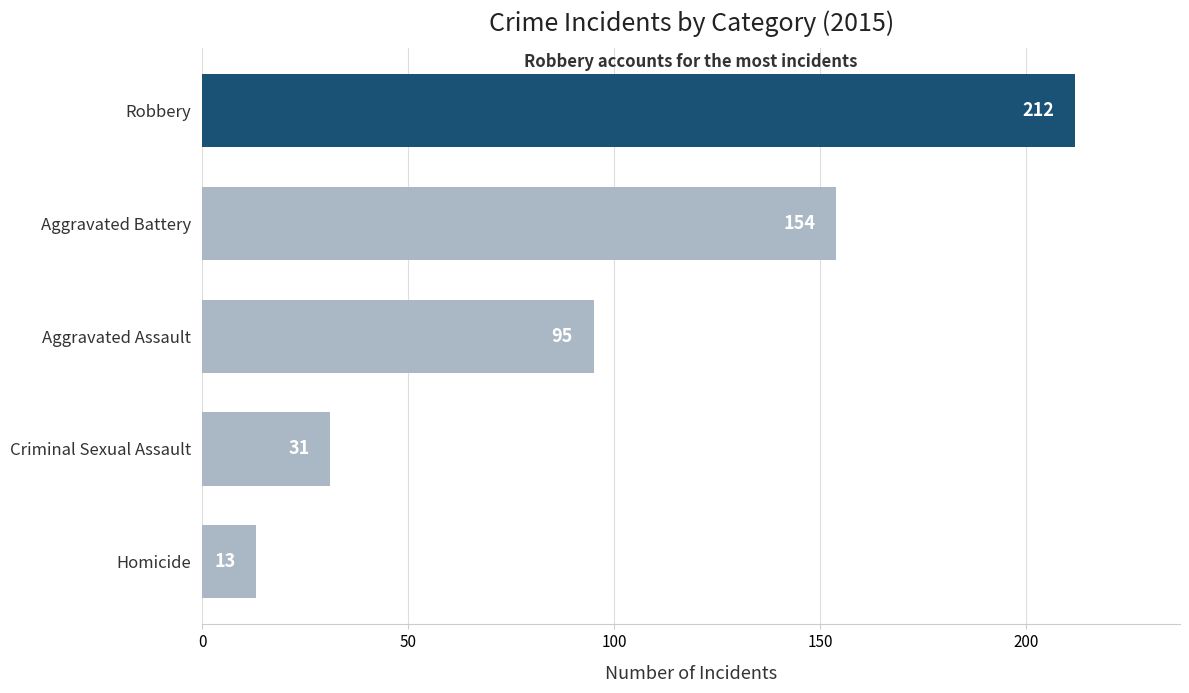

What is the greatest value displayed?

212